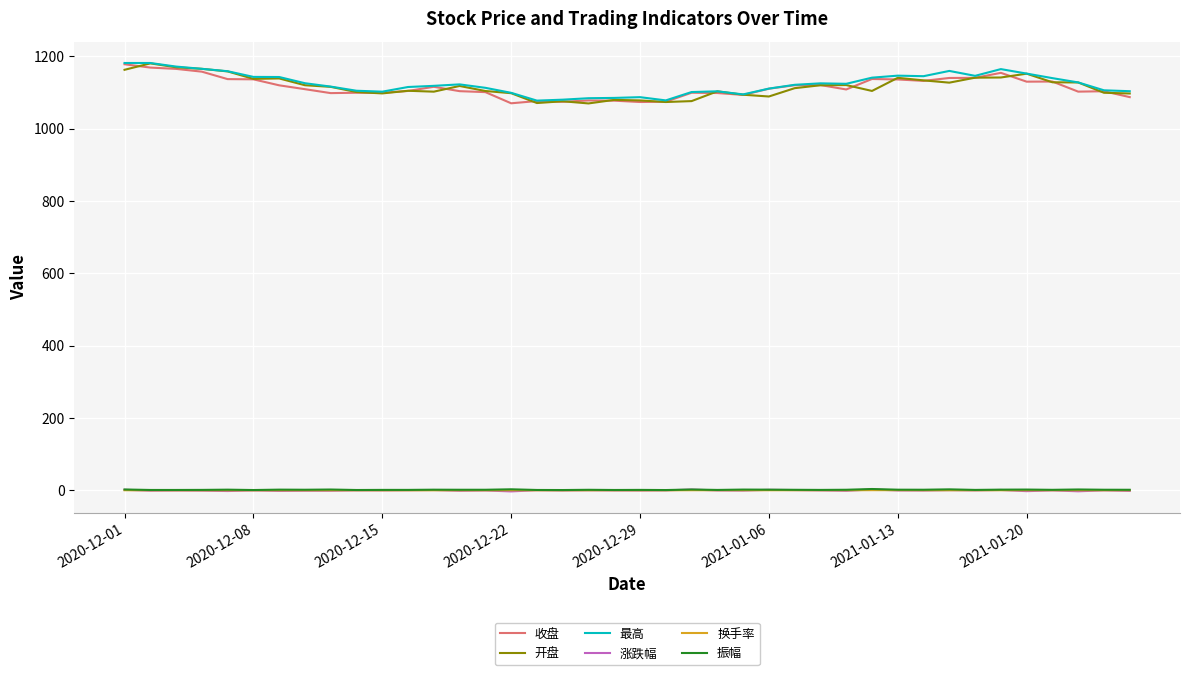

True or false: 换手率 and 开盘 intersect in this chart.

False